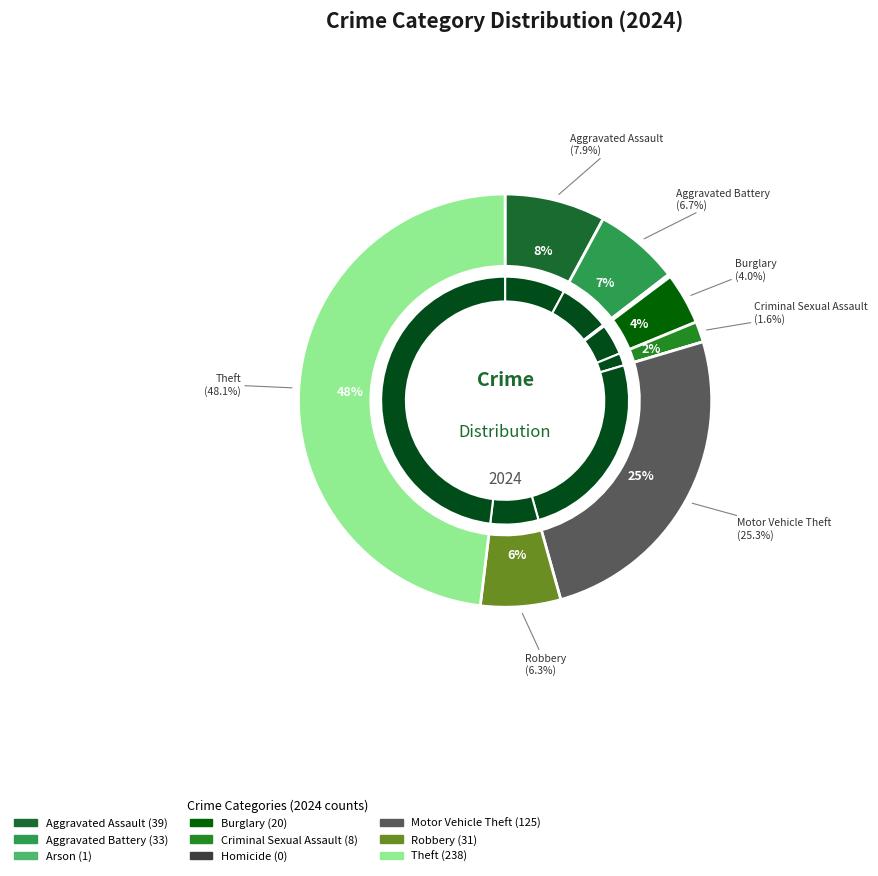

True or false: Aggravated Battery accounts for 1% of the total.

False